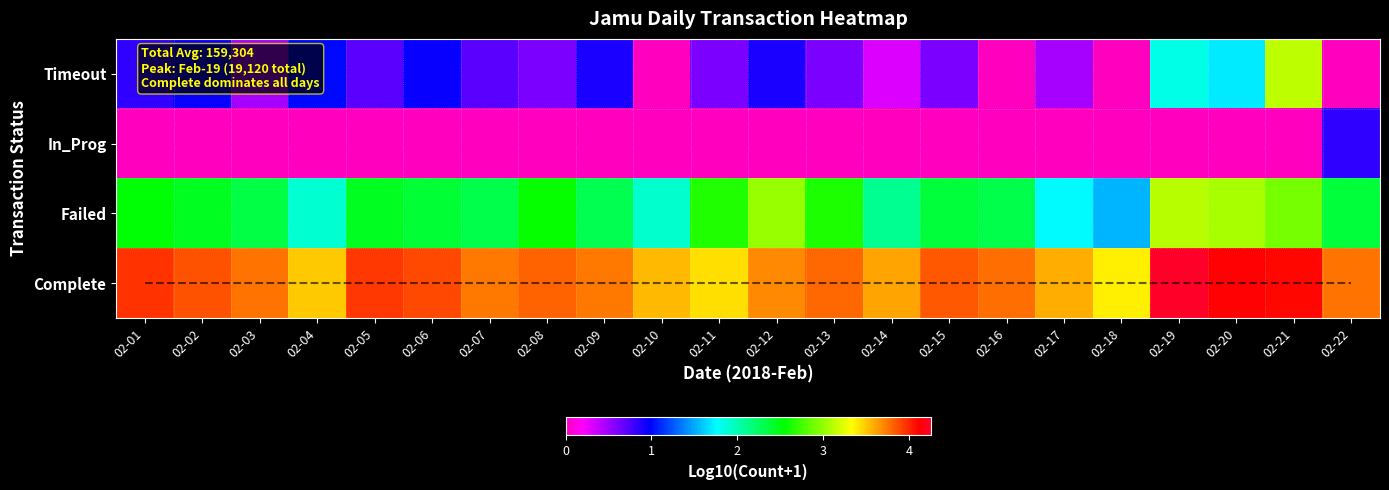

What is the total value across all series at 02-19?

9.2